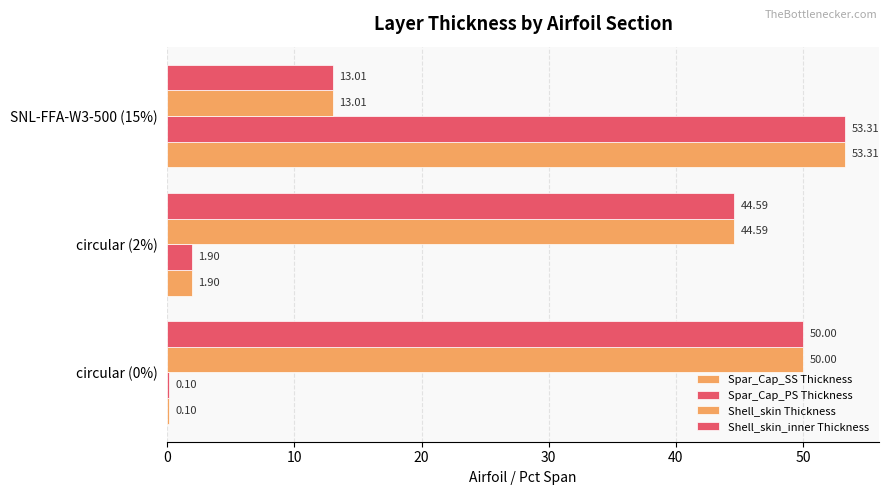

How many categories are shown in the chart?

3